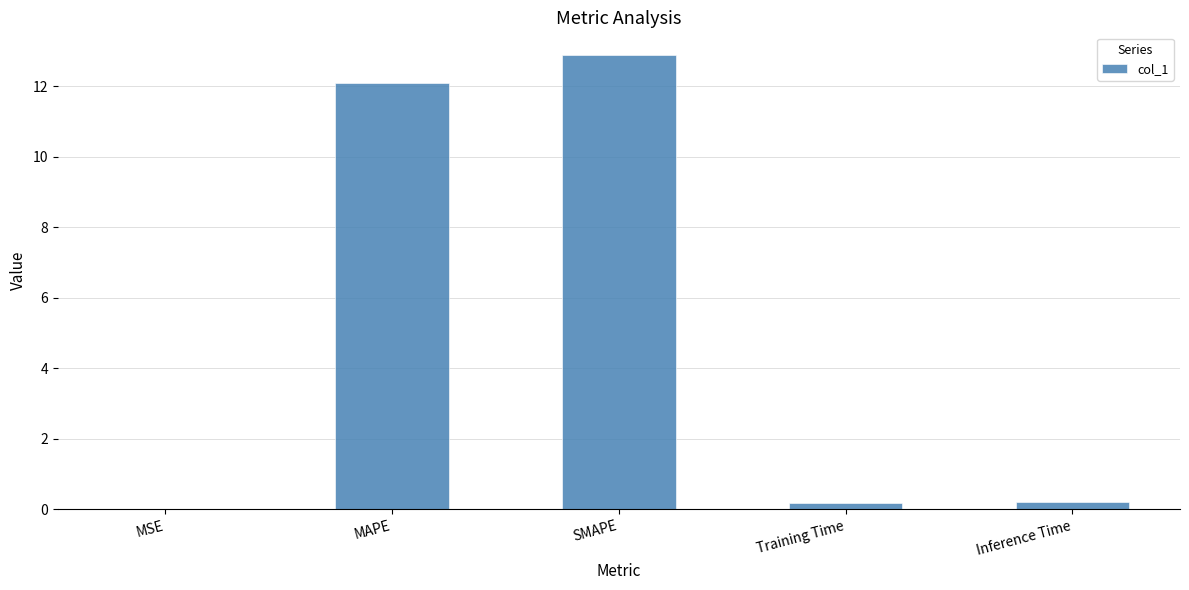

Which has a higher value, MSE or SMAPE?

SMAPE